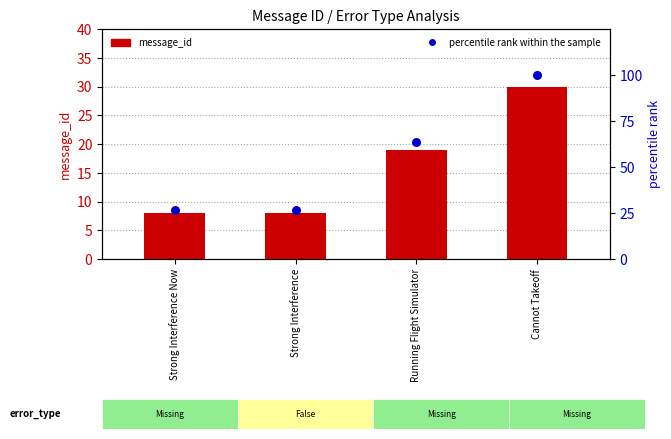

Which series has the largest total across all categories?

percentile rank within the sample